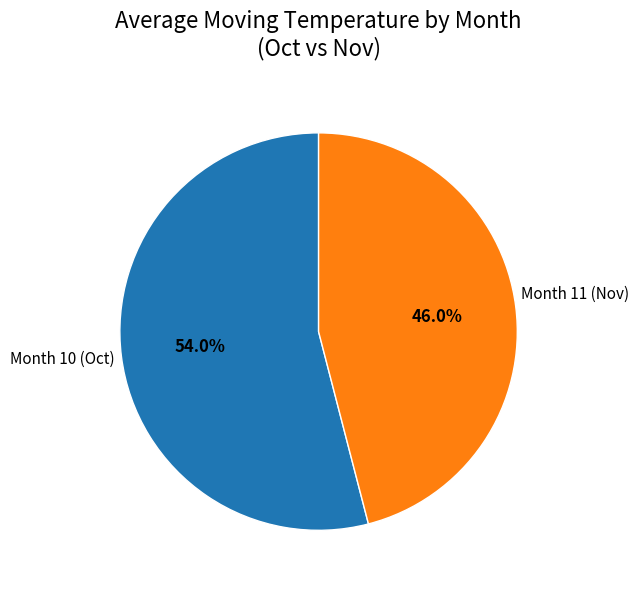

Does any single category account for the majority?

Yes